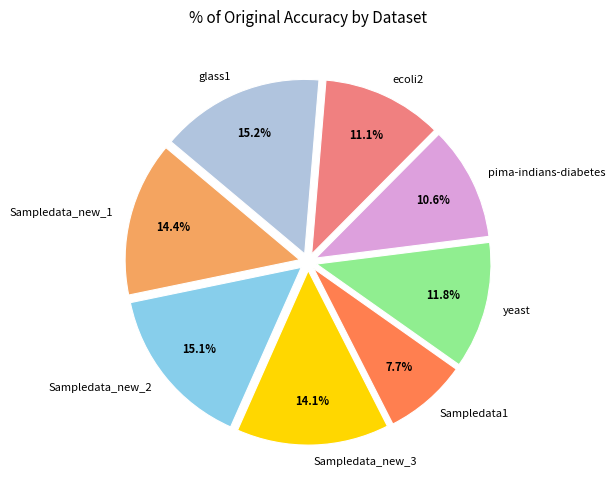

To the nearest percent, what percentage of the pie is pima-indians-diabetes?

11%